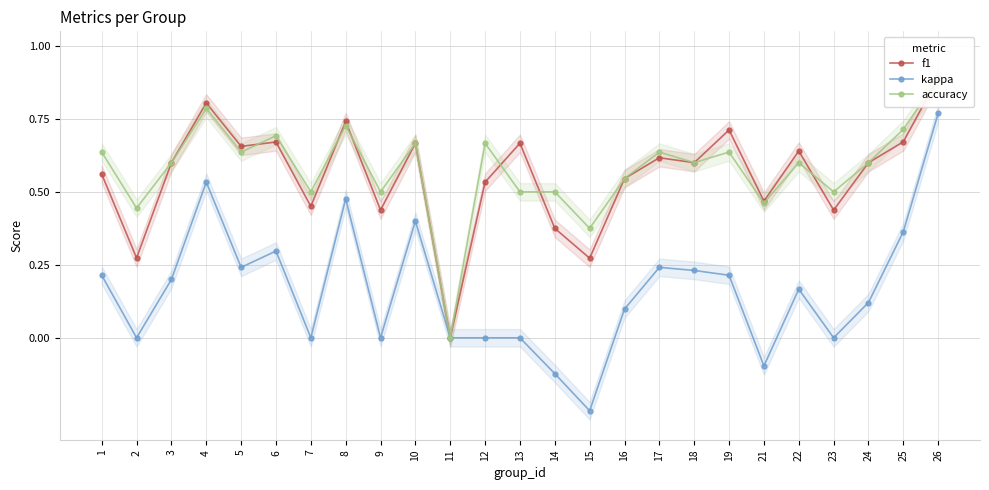

What is the difference between the maximum and minimum values in the kappa series?

1.0